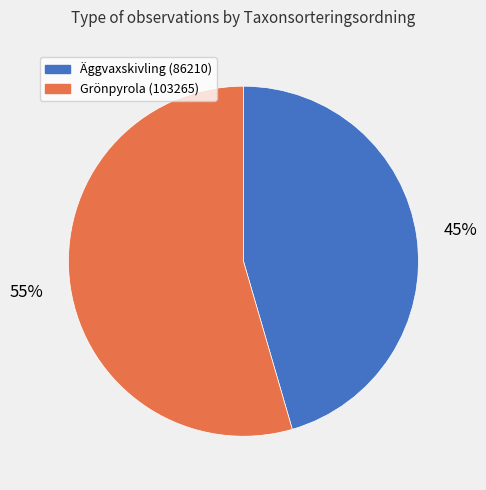

How many segments does this pie chart have?

2